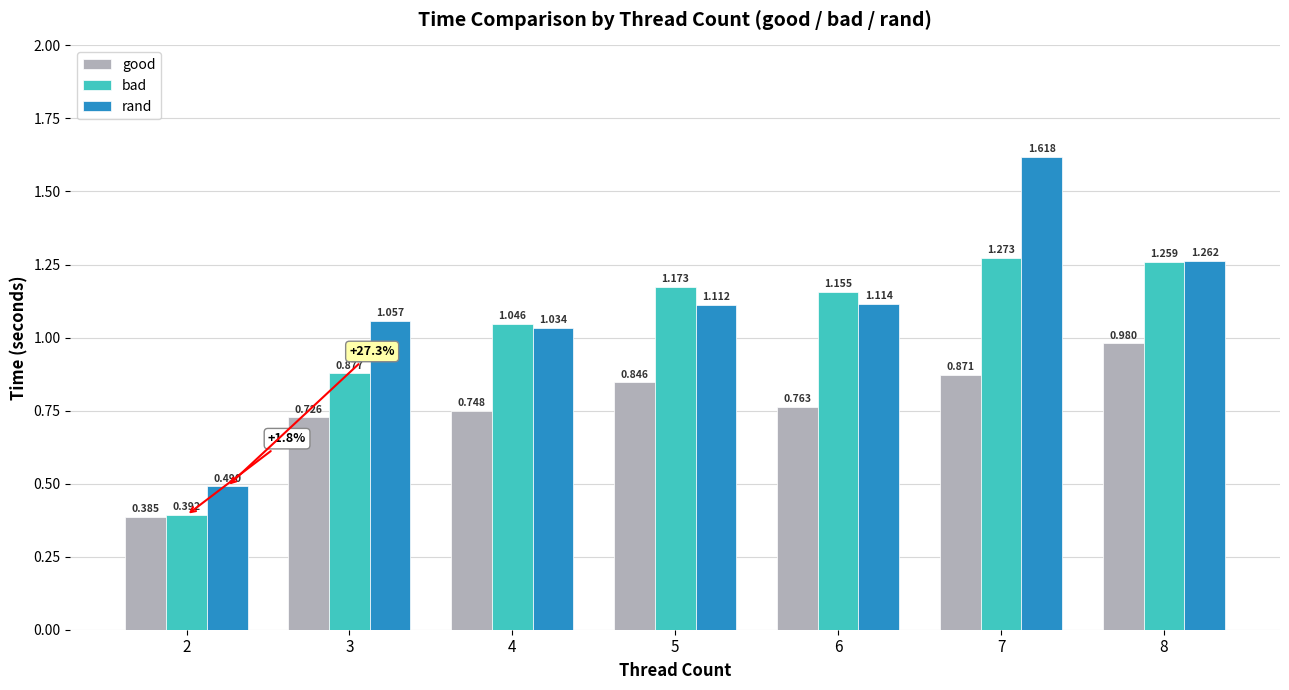

Which category has the lowest value across all series?

2